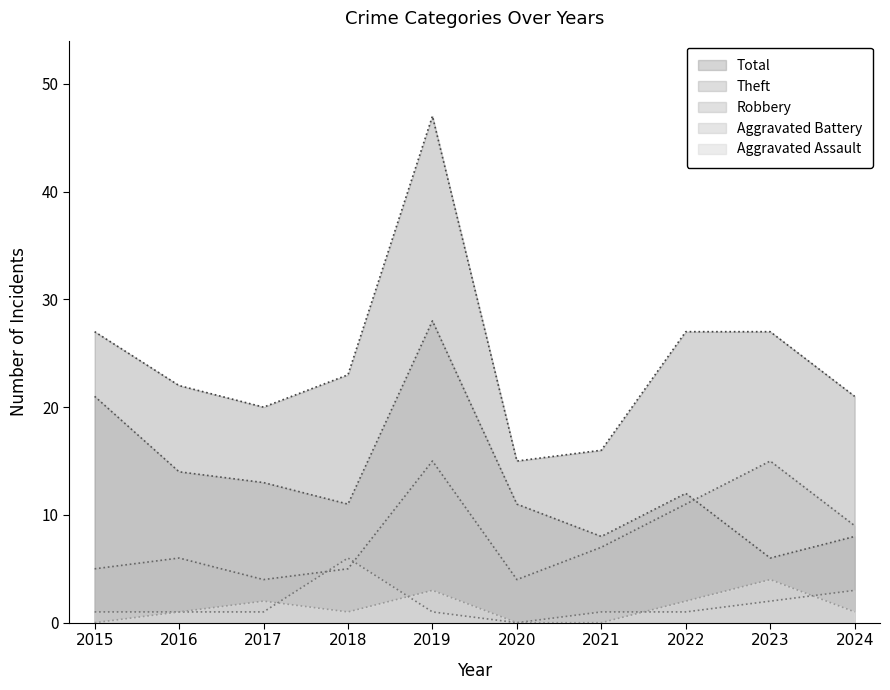

Rank the categories by Theft value from lowest to highest.

2023, 2021, 2024, 2018, 2020, 2022, 2017, 2016, 2015, 2019